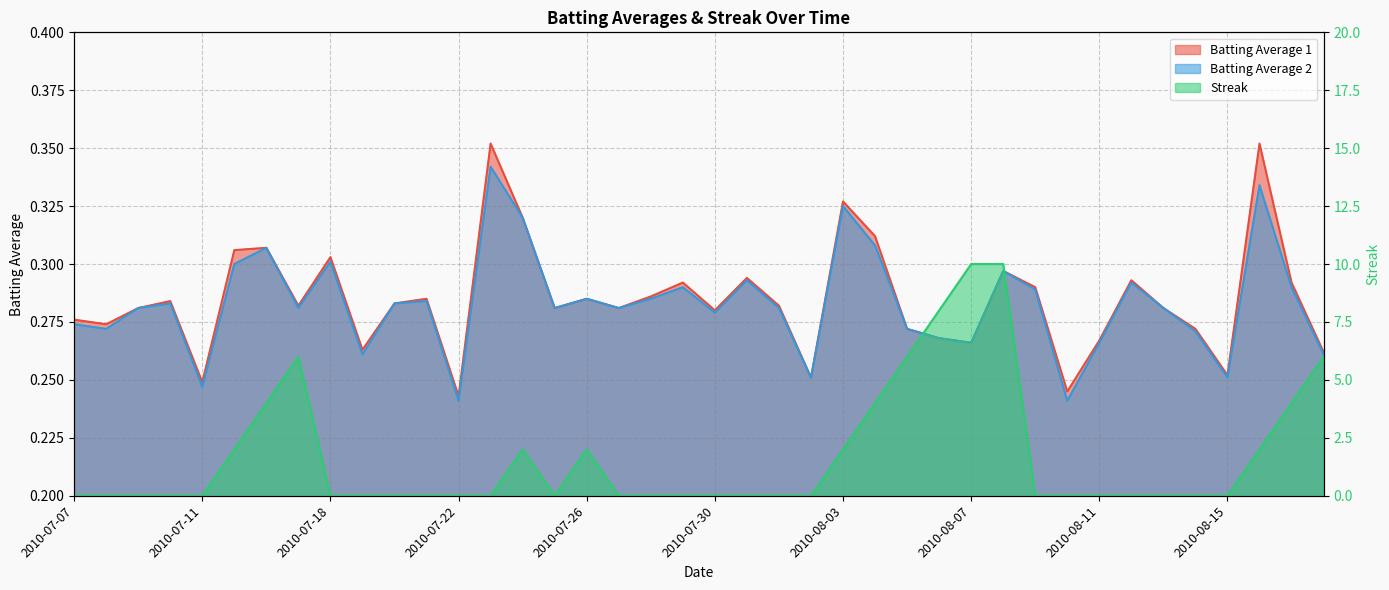

Reading left to right, what are all the values shown in this chart?

Batting Average 1: 2010-07-07=0.3	2010-07-08=0.3	2010-07-09=0.3	2010-07-10=0.3	2010-07-11=0.2	2010-07-15=0.3	2010-07-16=0.3	2010-07-17=0.3	2010-07-18=0.3	2010-07-19=0.3	2010-07-20=0.3	2010-07-21=0.3	2010-07-22=0.2	2010-07-23=0.4	2010-07-24=0.3	2010-07-25=0.3	2010-07-26=0.3	2010-07-27=0.3	2010-07-28=0.3	2010-07-29=0.3	2010-07-30=0.3	2010-07-31=0.3	2010-08-01=0.3	2010-08-02=0.3	2010-08-03=0.3	2010-08-04=0.3	2010-08-05=0.3	2010-08-06=0.3	2010-08-07=0.3	2010-08-08=0.3	2010-08-09=0.3	2010-08-10=0.2	2010-08-11=0.3	2010-08-12=0.3	2010-08-13=0.3	2010-08-14=0.3	2010-08-15=0.3	2010-08-16=0.4	2010-08-17=0.3	2010-08-18=0.3
Batting Average 2: 2010-07-07=0.3	2010-07-08=0.3	2010-07-09=0.3	2010-07-10=0.3	2010-07-11=0.2	2010-07-15=0.3	2010-07-16=0.3	2010-07-17=0.3	2010-07-18=0.3	2010-07-19=0.3	2010-07-20=0.3	2010-07-21=0.3	2010-07-22=0.2	2010-07-23=0.3	2010-07-24=0.3	2010-07-25=0.3	2010-07-26=0.3	2010-07-27=0.3	2010-07-28=0.3	2010-07-29=0.3	2010-07-30=0.3	2010-07-31=0.3	2010-08-01=0.3	2010-08-02=0.3	2010-08-03=0.3	2010-08-04=0.3	2010-08-05=0.3	2010-08-06=0.3	2010-08-07=0.3	2010-08-08=0.3	2010-08-09=0.3	2010-08-10=0.2	2010-08-11=0.3	2010-08-12=0.3	2010-08-13=0.3	2010-08-14=0.3	2010-08-15=0.3	2010-08-16=0.3	2010-08-17=0.3	2010-08-18=0.3
Streak: 2010-07-07=0.0	2010-07-08=0.0	2010-07-09=0.0	2010-07-10=0.0	2010-07-11=0.0	2010-07-15=2.0	2010-07-16=4.0	2010-07-17=6.0	2010-07-18=0.0	2010-07-19=0.0	2010-07-20=0.0	2010-07-21=0.0	2010-07-22=0.0	2010-07-23=0.0	2010-07-24=2.0	2010-07-25=0.0	2010-07-26=2.0	2010-07-27=0.0	2010-07-28=0.0	2010-07-29=0.0	2010-07-30=0.0	2010-07-31=0.0	2010-08-01=0.0	2010-08-02=0.0	2010-08-03=2.0	2010-08-04=4.0	2010-08-05=6.0	2010-08-06=8.0	2010-08-07=10.0	2010-08-08=10.0	2010-08-09=0.0	2010-08-10=0.0	2010-08-11=0.0	2010-08-12=0.0	2010-08-13=0.0	2010-08-14=0.0	2010-08-15=0.0	2010-08-16=2.0	2010-08-17=4.0	2010-08-18=6.0